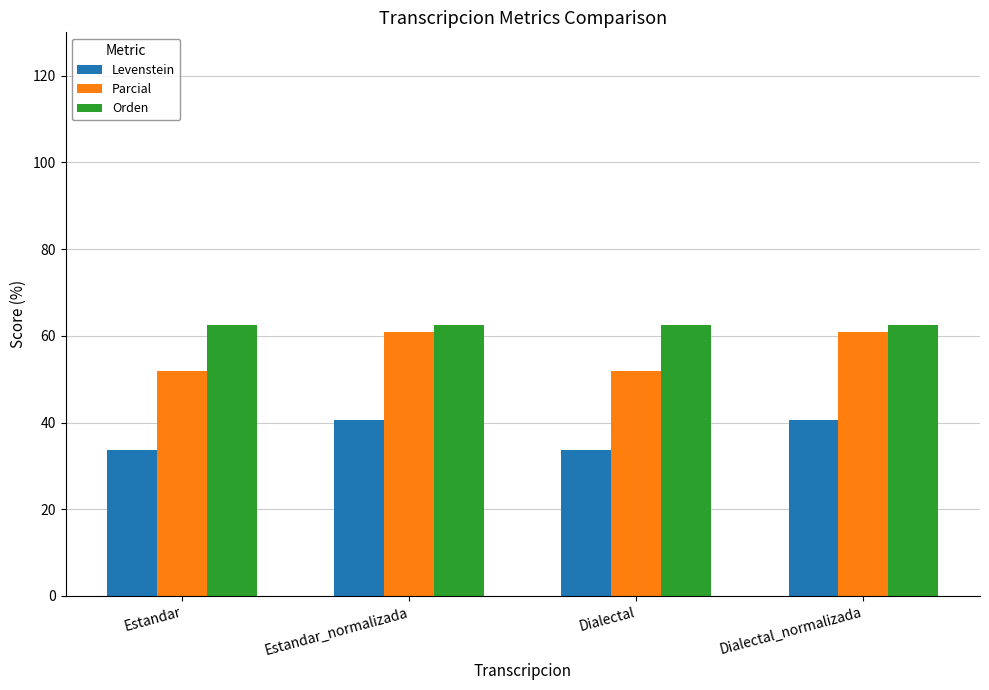

Rank the series by their maximum value, from highest to lowest.

Orden, Parcial, Levenstein